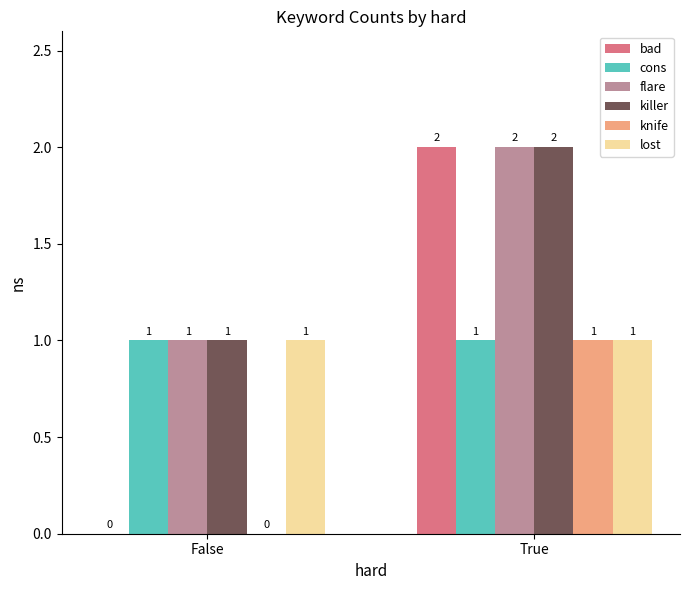

At which label is flare closest to 1?

False